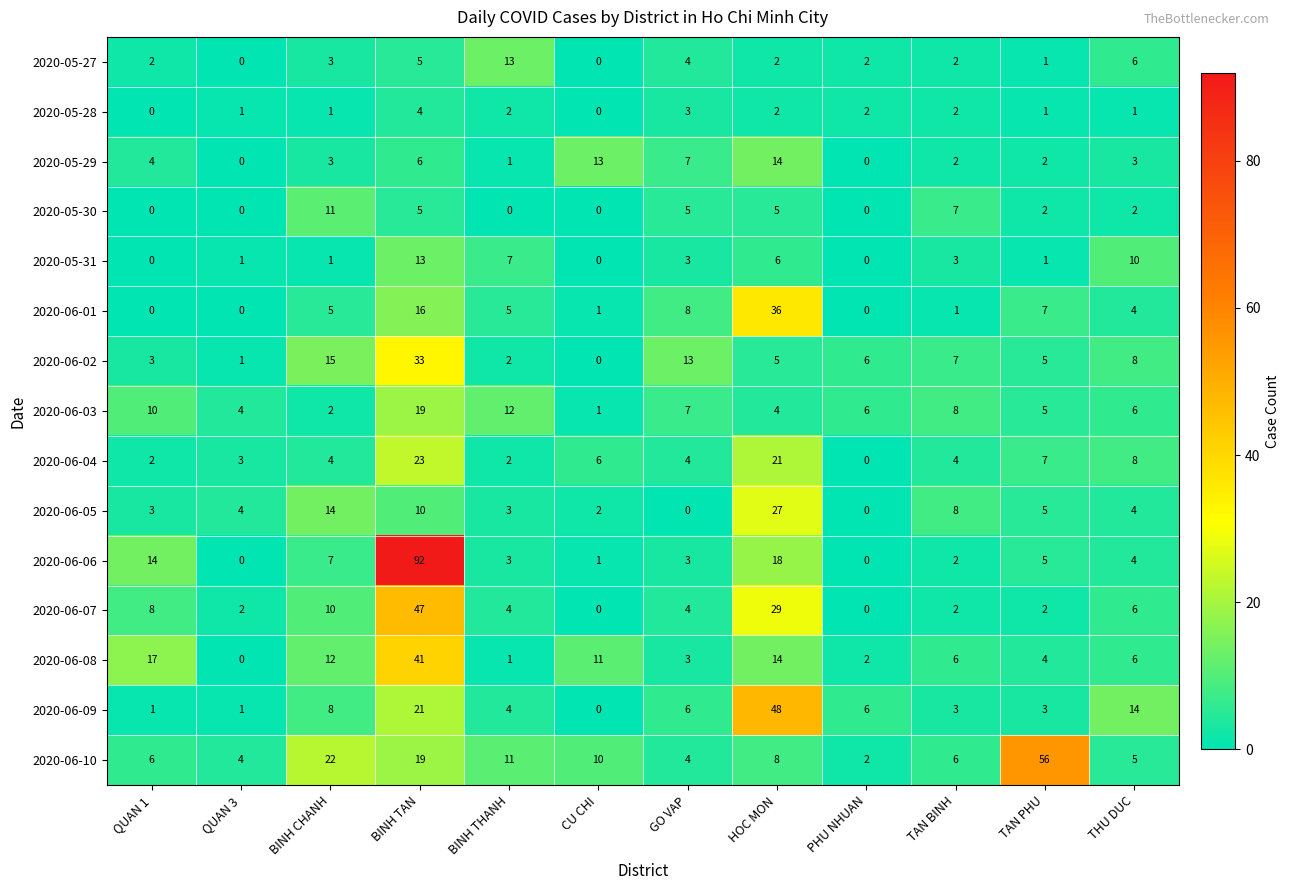

True or false: 2020-06-09 has a value of 3 at TAN PHU.

True